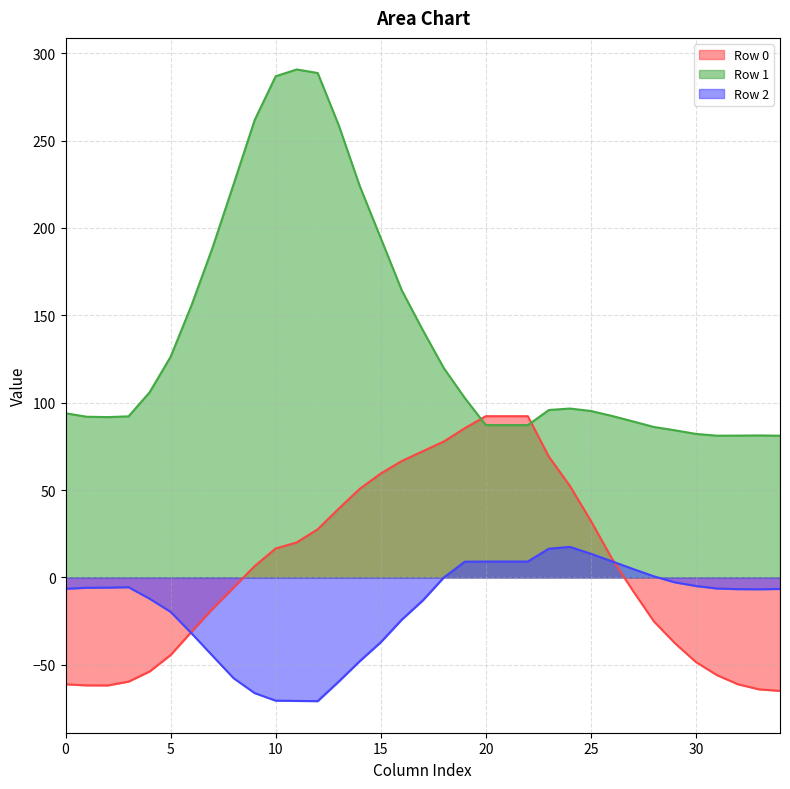

What is the sum of all row_1 values?

4813.4